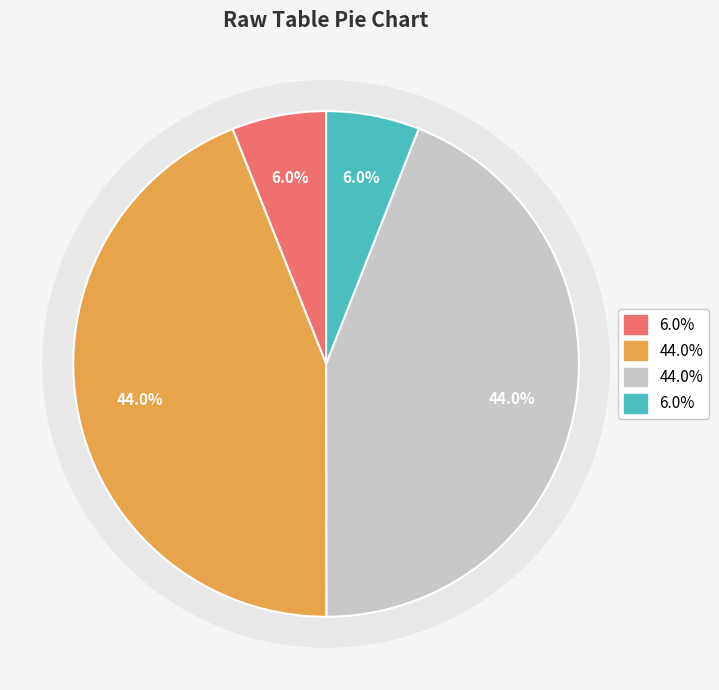

Is there a majority slice in this chart?

No